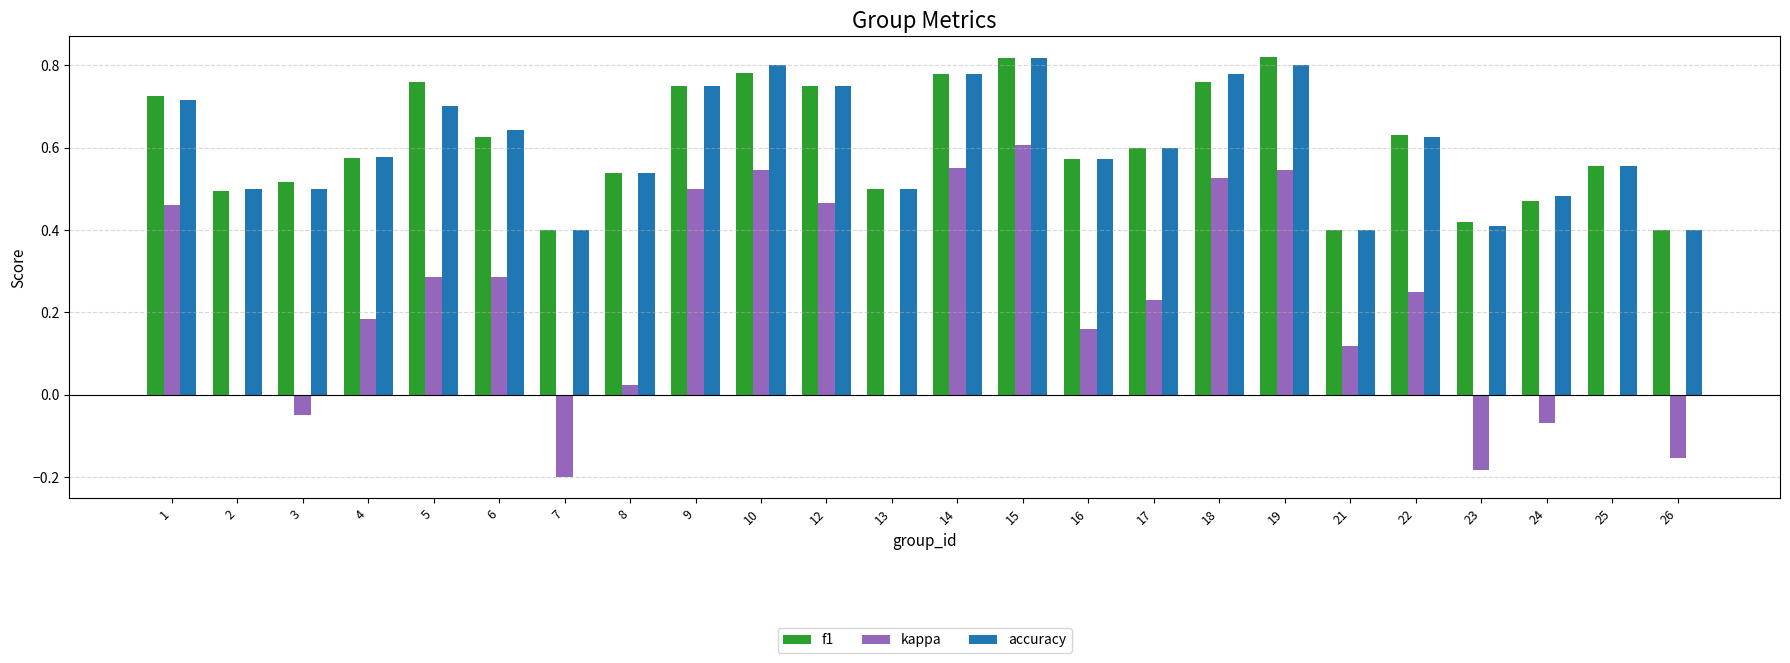

Is the value of kappa at 2 greater than the value of f1 at 22?

No